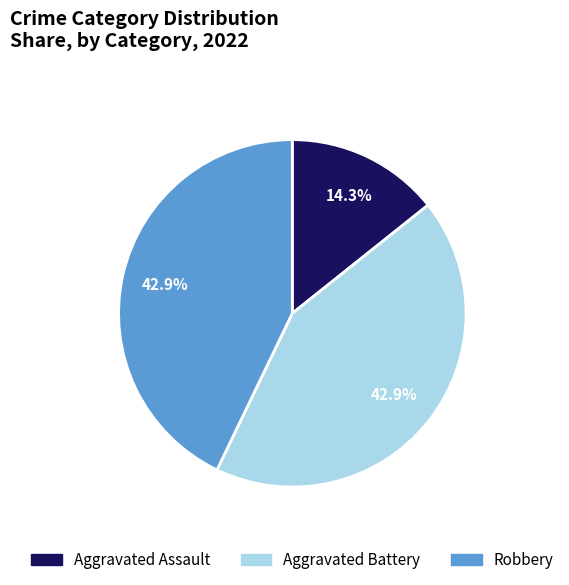

How much of the chart is everything except Robbery?

57.1%